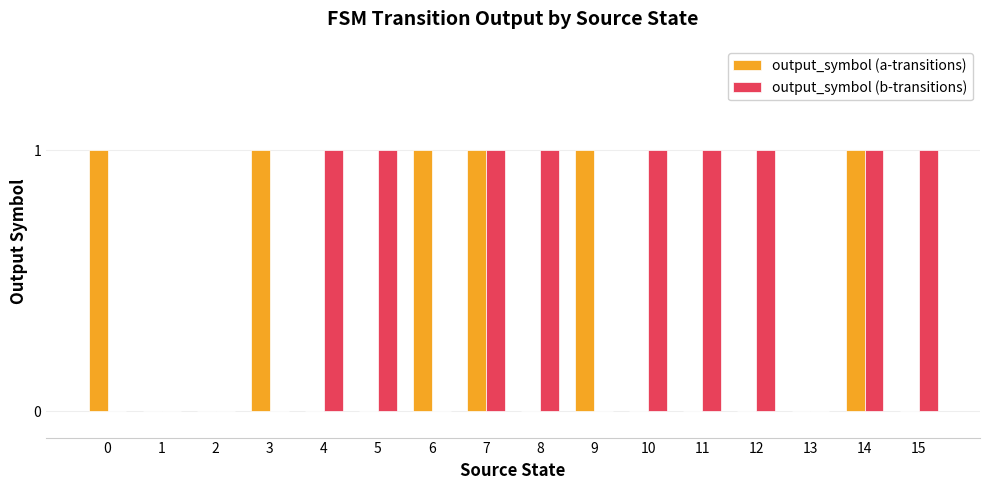

Which series changed the most between 12 and 13?

output_symbol (b-transitions)